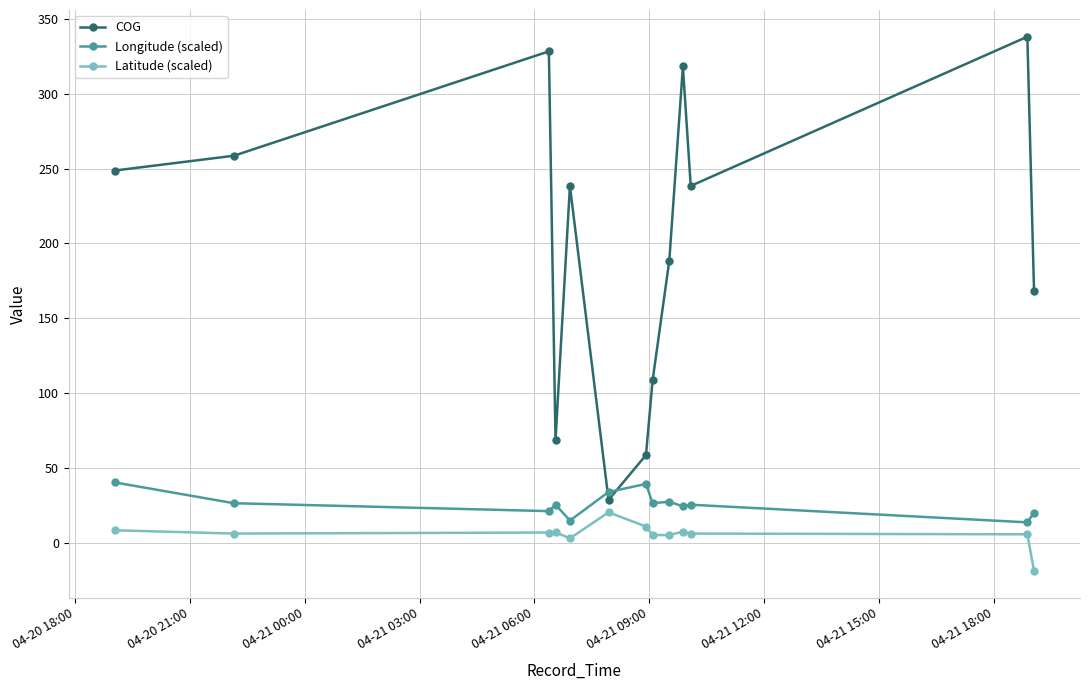

What is the difference between the maximum and minimum values in the Longitude (scaled) series?

26.7